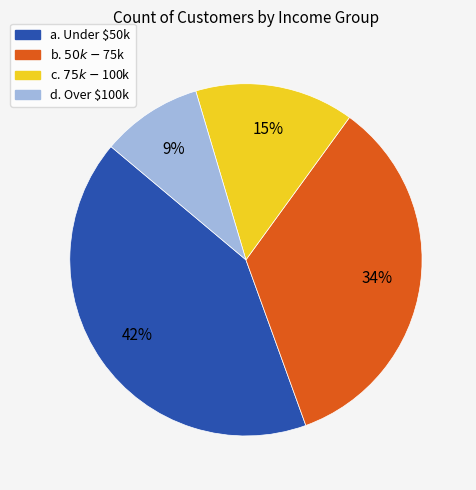

Is a. Under $50k the majority of the pie?

No